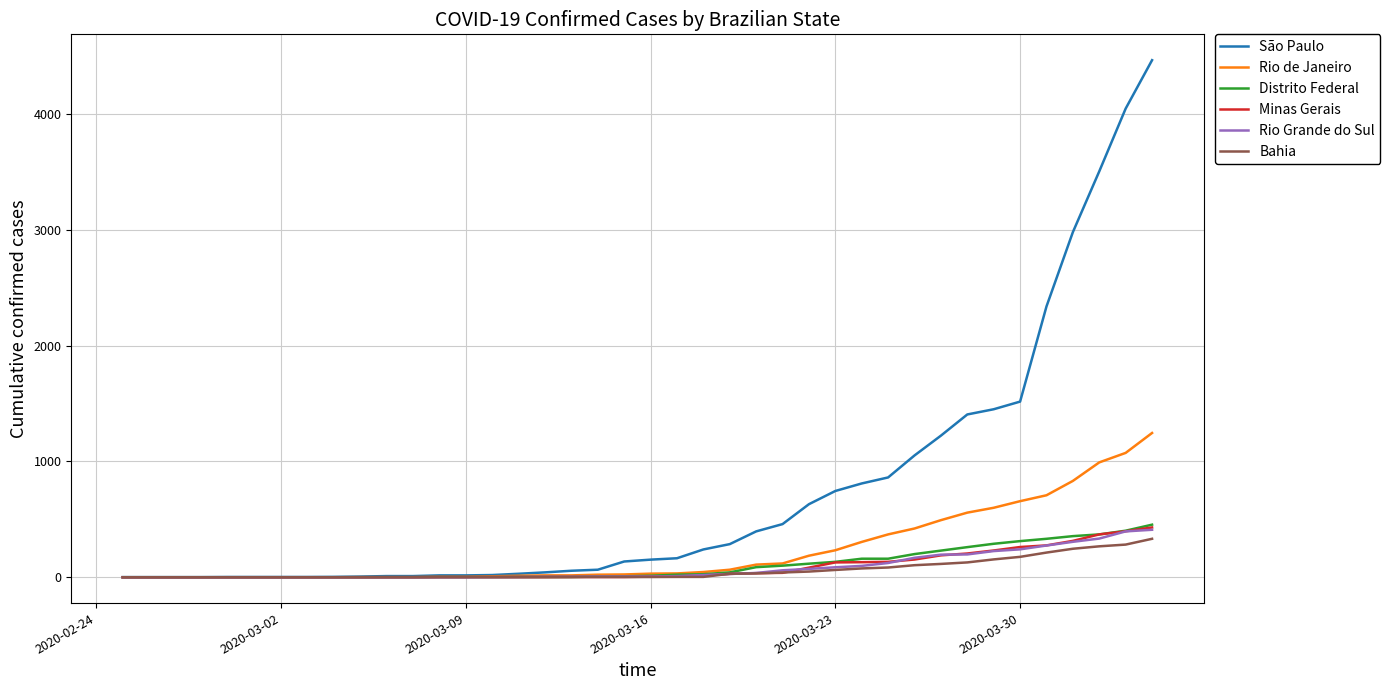

What is the greatest value displayed?

4466